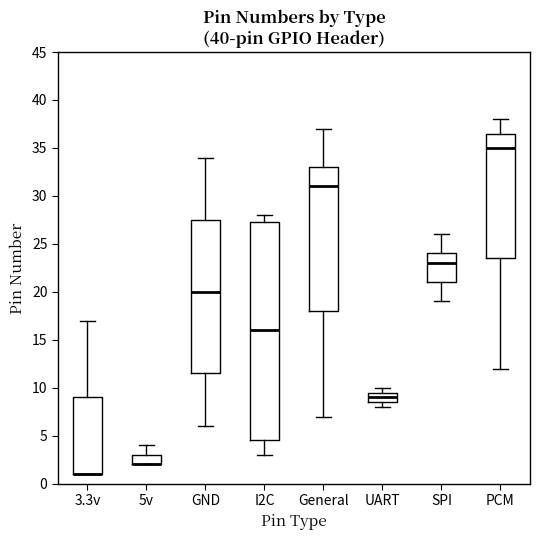

Reading left to right, read every box against the y-axis: the position of its median line, the range the box covers, and the ends of its whiskers. The values are not printed on the chart, so give them approximately, as read against the axis.

3.3v: median 1.0 (drawn on the box's lower edge), box 1.0 to 9.0, whiskers 1.0 to 17.0
5v: median 2.0 (drawn on the box's lower edge), box 2.0 to 3.0, whiskers 2.0 to 4.0
GND: median 20.0, box 11.5 to 27.5, whiskers 6.0 to 34.0
I2C: median 16.0, box 4.5 to 27.5, whiskers 3.0 to 28.0
General: median 31.0, box 18.0 to 33.0, whiskers 7.0 to 37.0
UART: median 9.0, box 8.5 to 9.5, whiskers 8.0 to 10.0
SPI: median 23.0, box 21.0 to 24.0, whiskers 19.0 to 26.0
PCM: median 35.0, box 23.5 to 36.5, whiskers 12.0 to 38.0